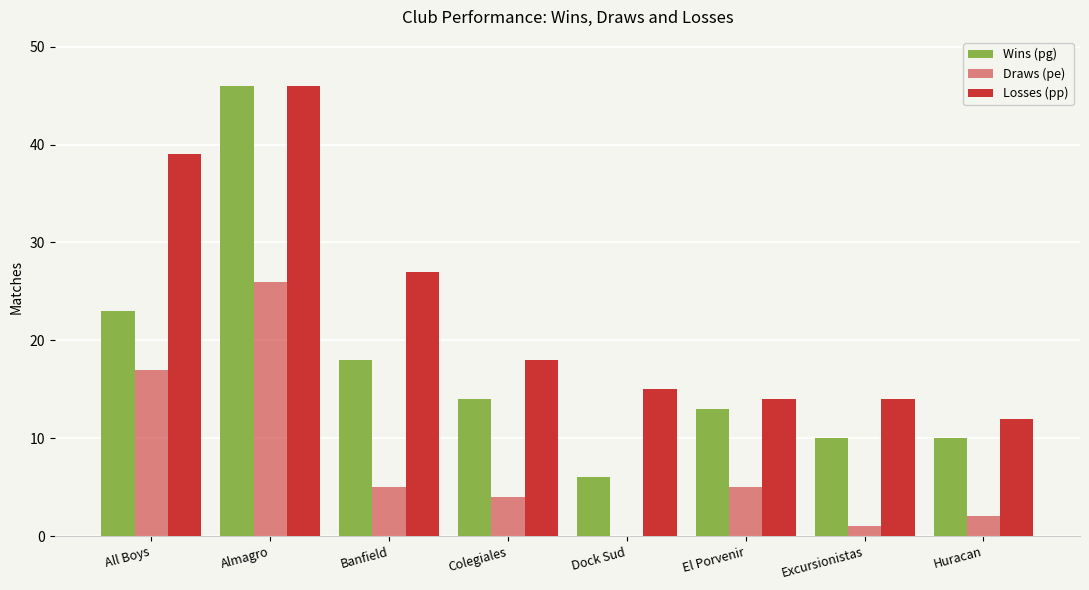

Rank the series at All Boys from highest to lowest value.

Losses (pp), Wins (pg), Draws (pe)